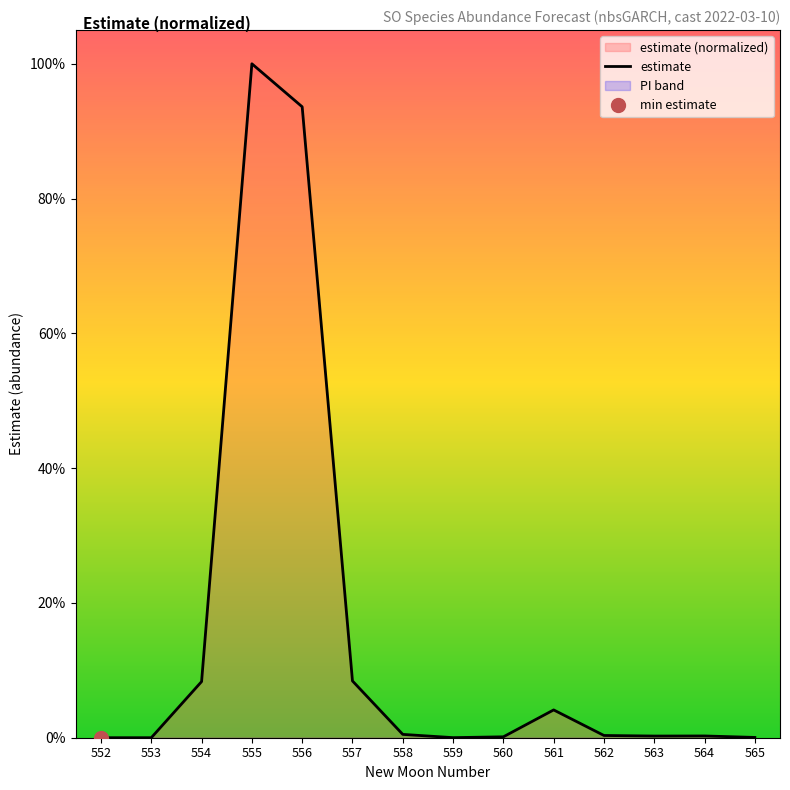

Which category has the lowest value across all series?

552